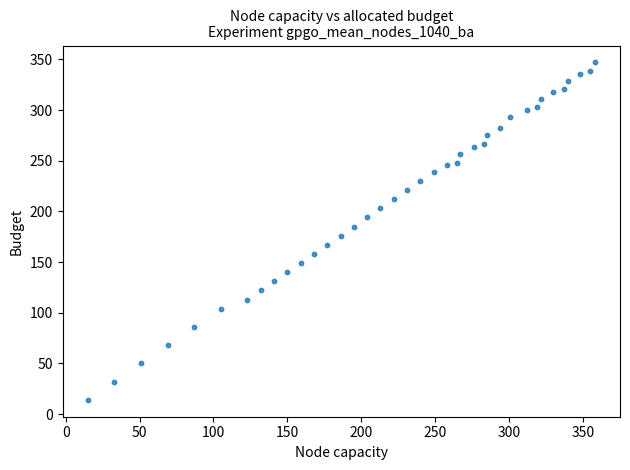

What is the range of Y values (max minus min)?

333